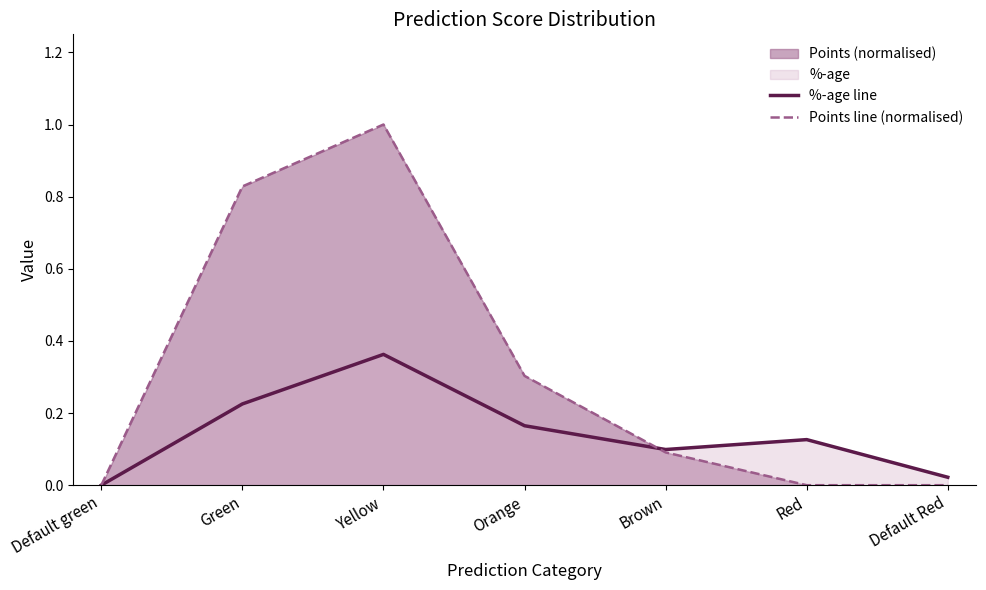

What is the label of the 7th point from the right?

Default green